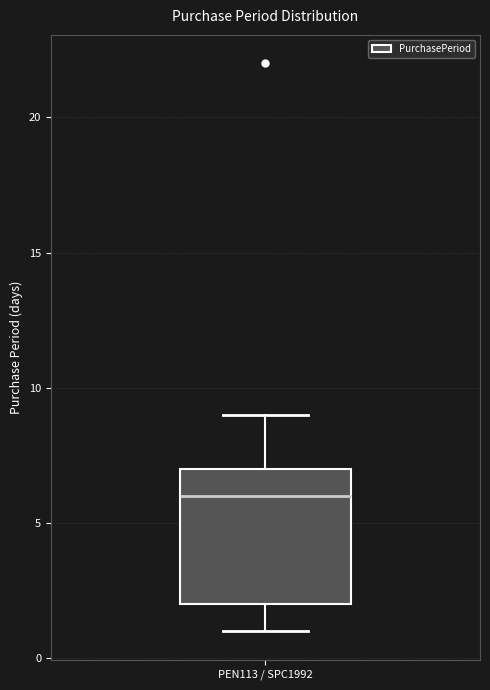

Where is the upper edge of the box for PEN113 / SPC1992 on the y-axis? The values are not printed on the chart, so give them approximately, as read against the axis.

7